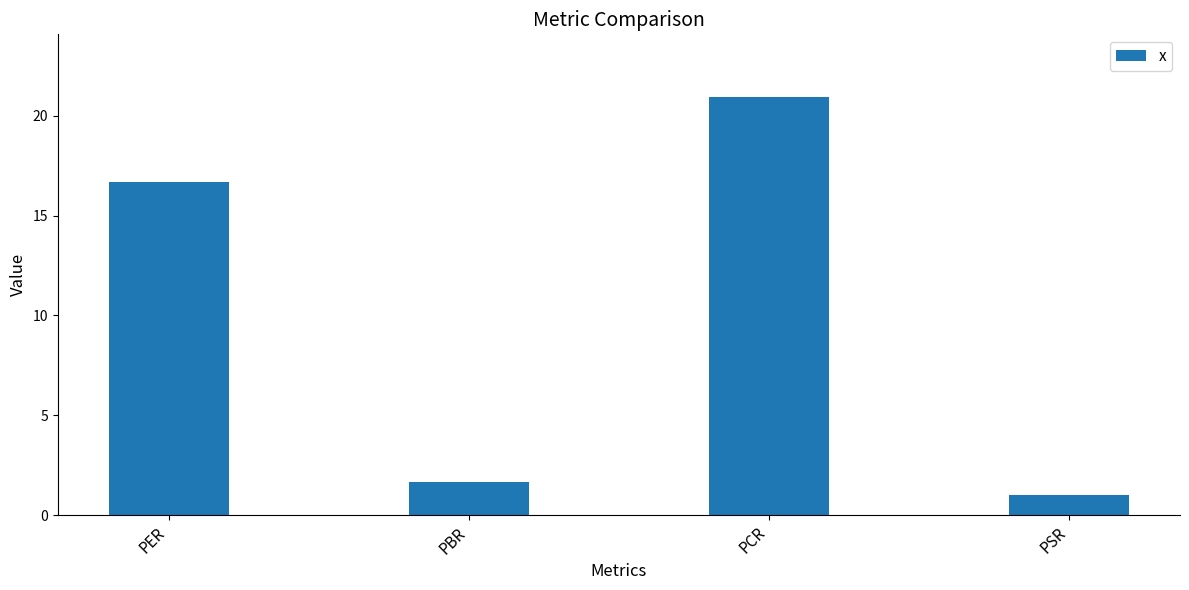

Which has a higher value, PER or PCR?

PCR